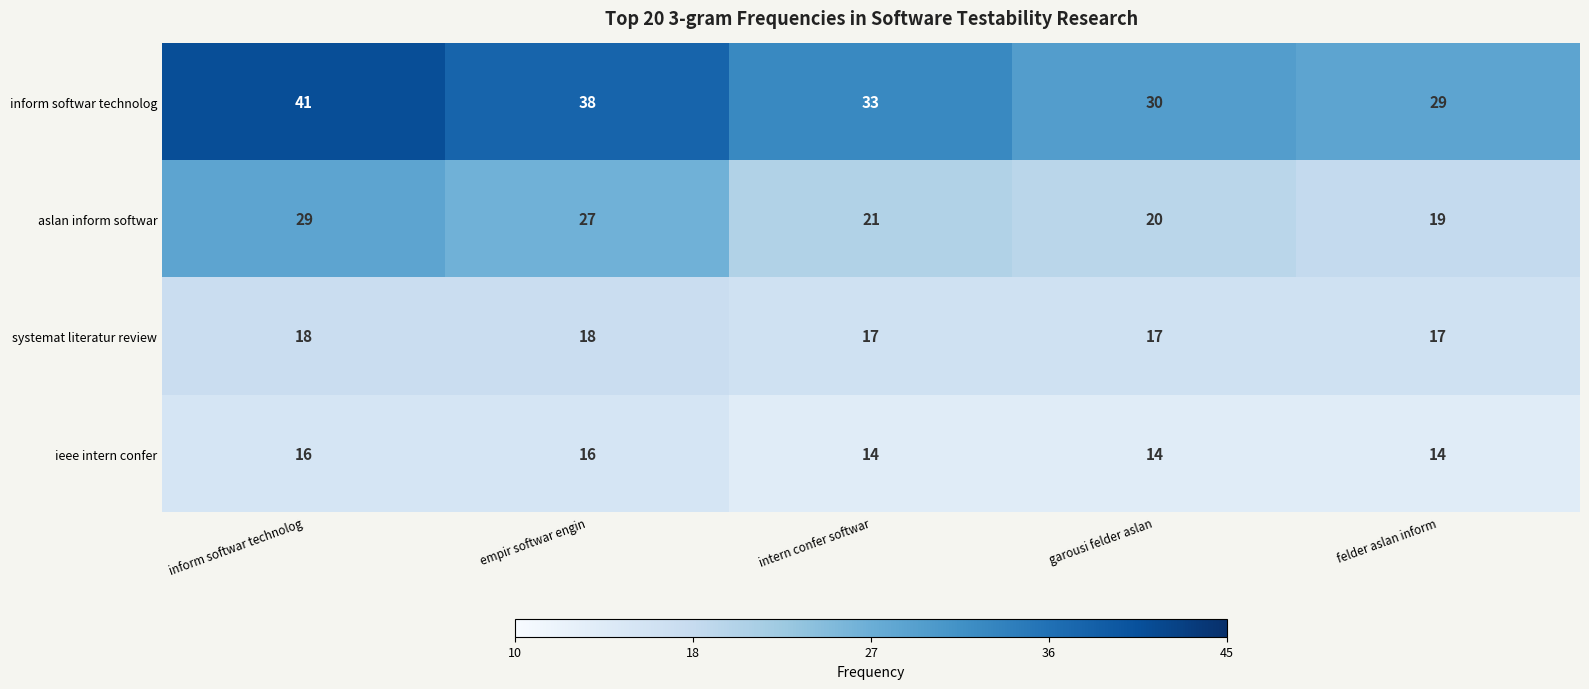

What is the sum of the ieee intern confer values at inform softwar technolog and felder aslan inform?

30